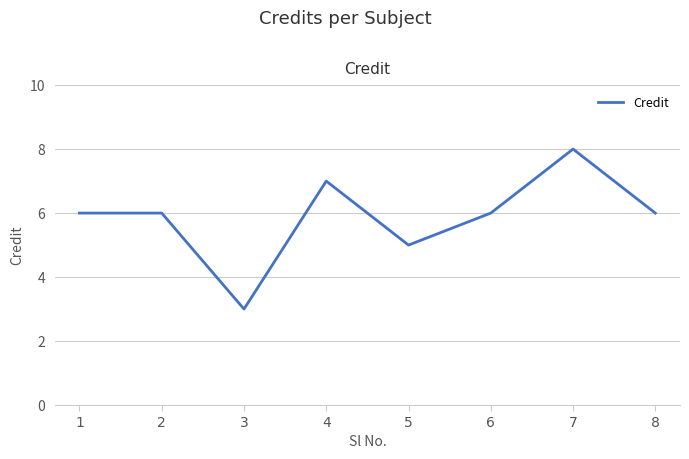

How many series are shown in this chart?

1